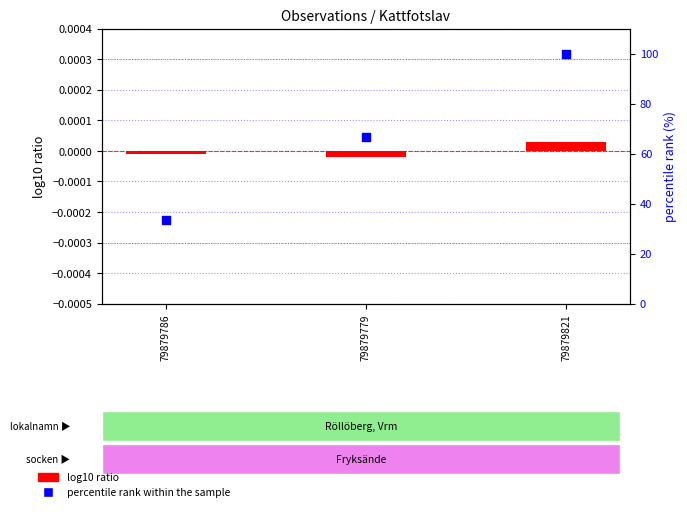

Which series contains the highest Y value?

percentile rank within the sample